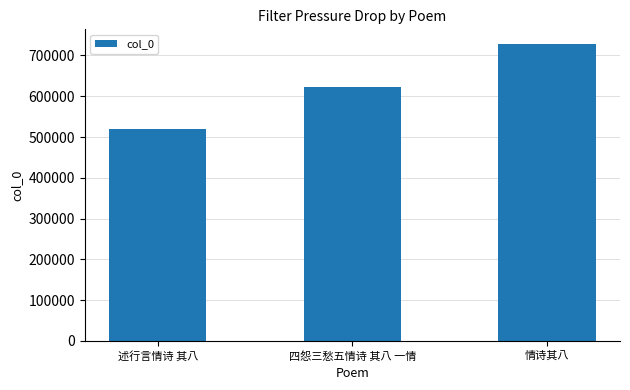

What is the difference between the maximum and minimum values?

207347